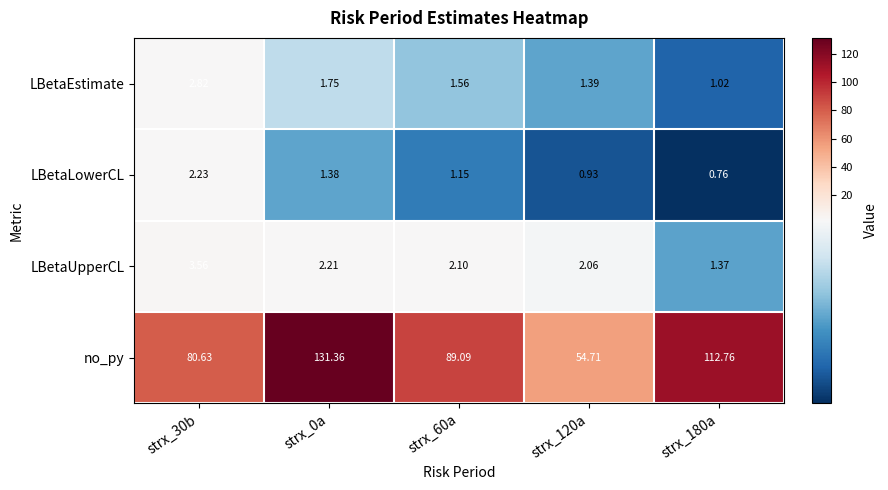

Which series has the largest total across all categories?

no_py